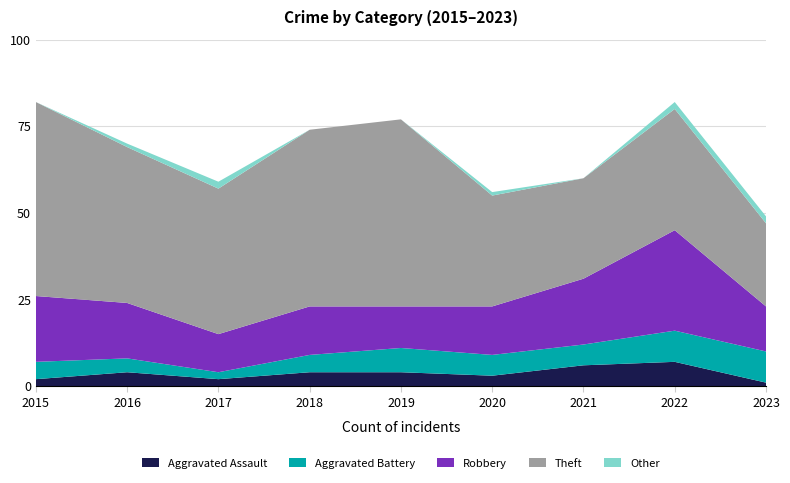

Reading left to right, list all the values displayed in this chart.

Aggravated Assault: 2	4	2	4	4	3	6	7	1
Aggravated Battery: 5	4	2	5	7	6	6	9	9
Robbery: 19	16	11	14	12	14	19	29	13
Theft: 56	45	42	51	54	32	29	35	24
Other: 0	1	2	0	0	1	0	2	2